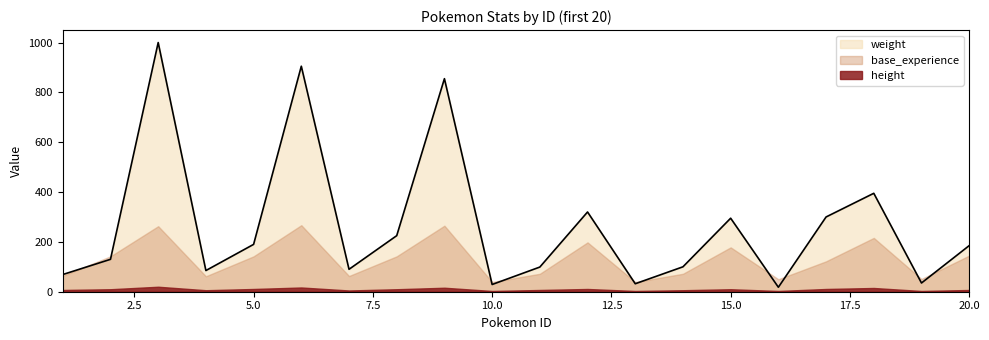

Which series has the largest total across all categories?

weight